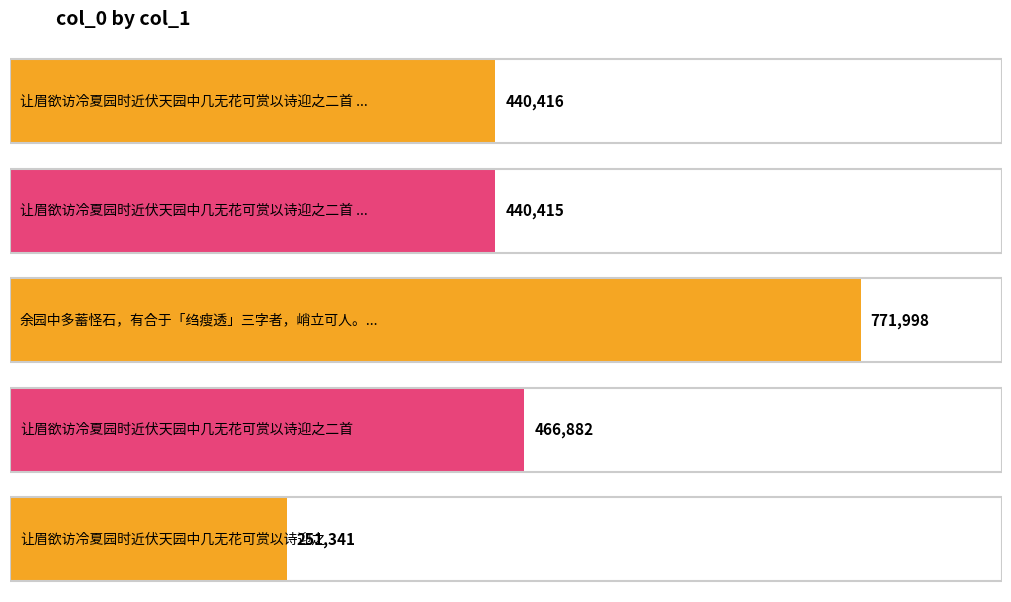

What position from the right is 让眉欲访冷夏园时近伏天园中几无花可赏以诗迎之?

1